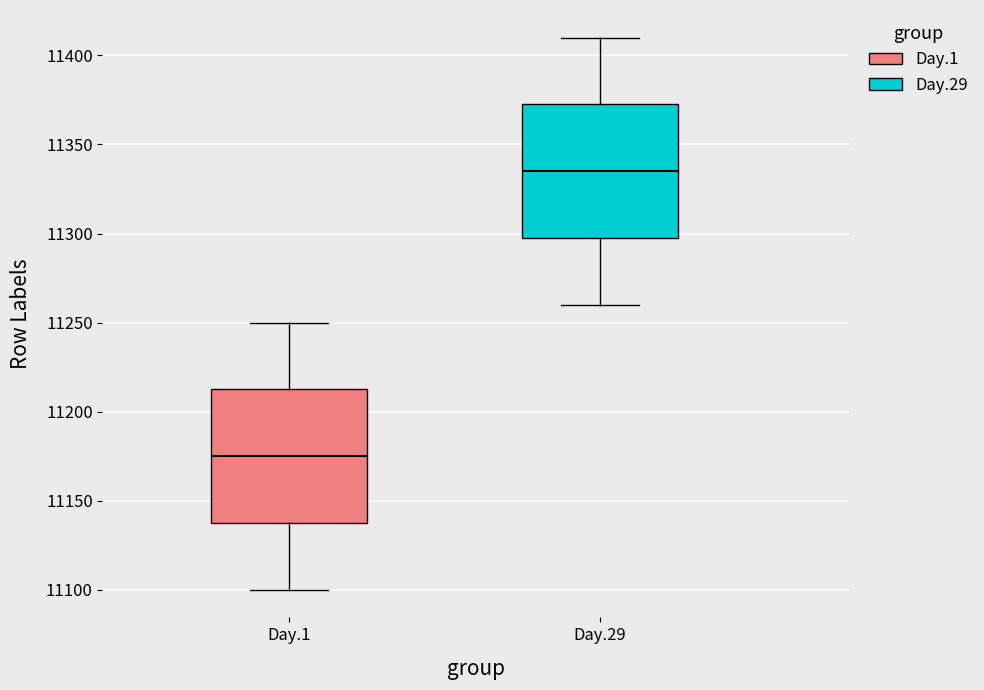

Which box's median line is the lowest?

Day.1